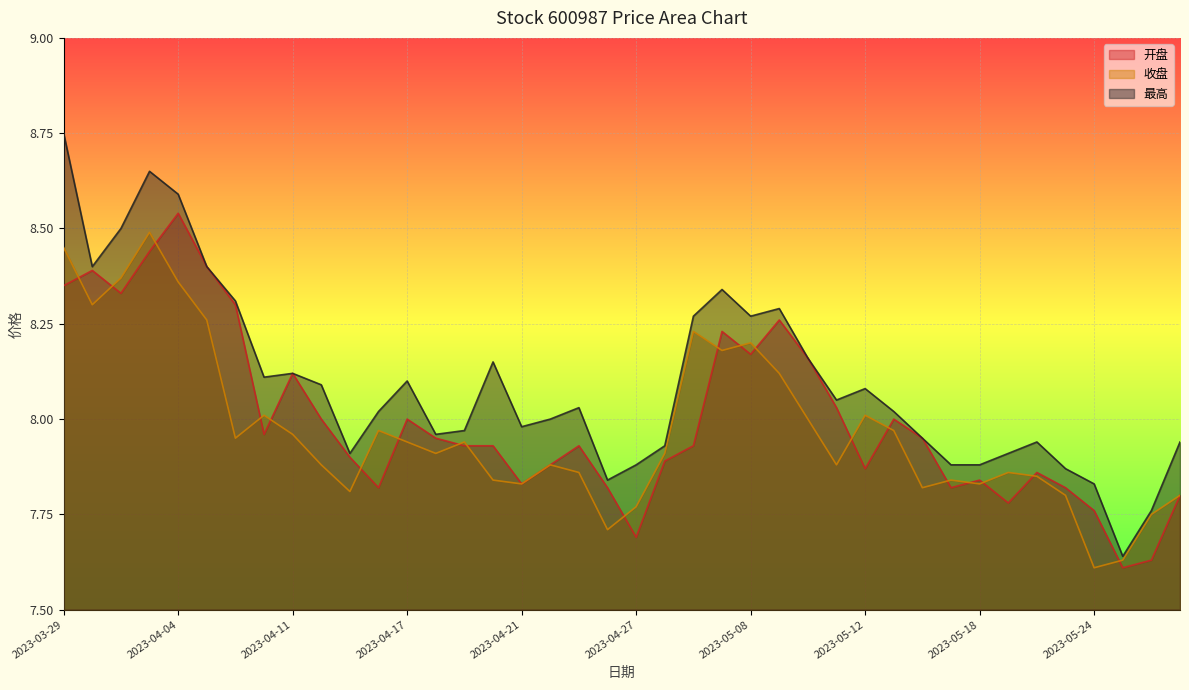

Where is the first local minimum for 收盘?

2023-03-30